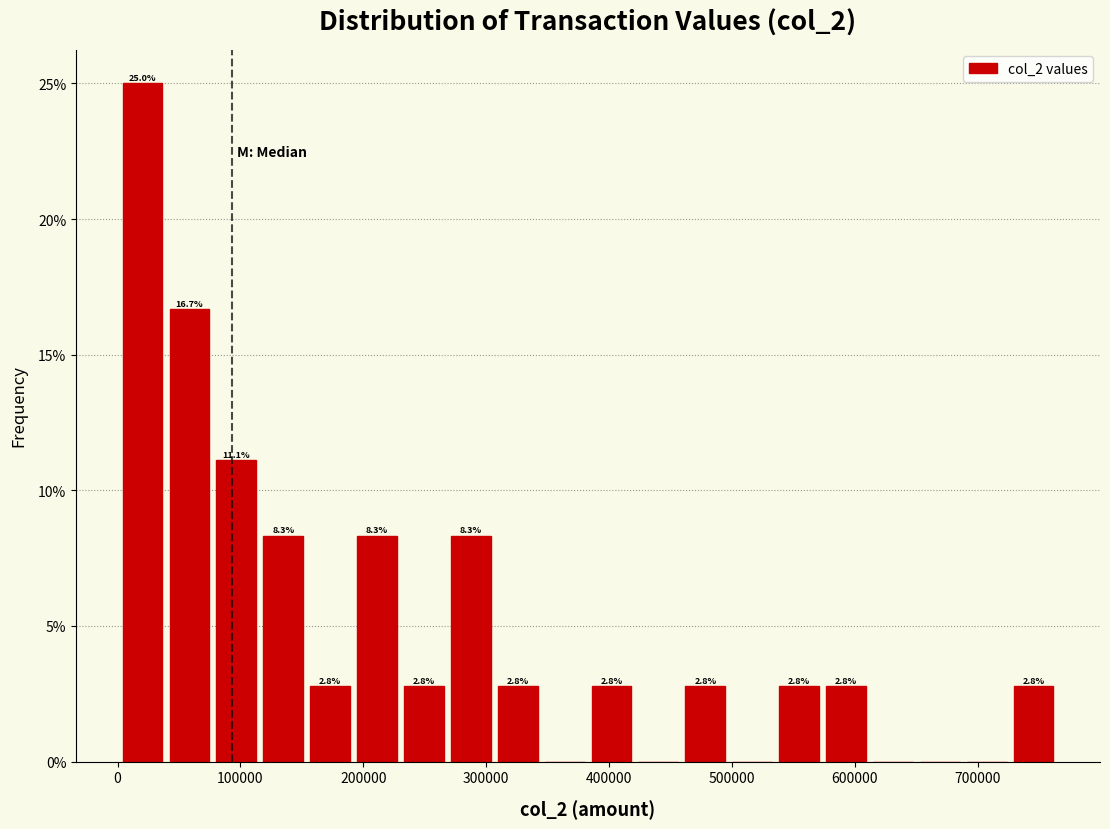

Around what value on the x-axis is the tallest bar? Give the approximate position of its centre, as read against the axis.

20000